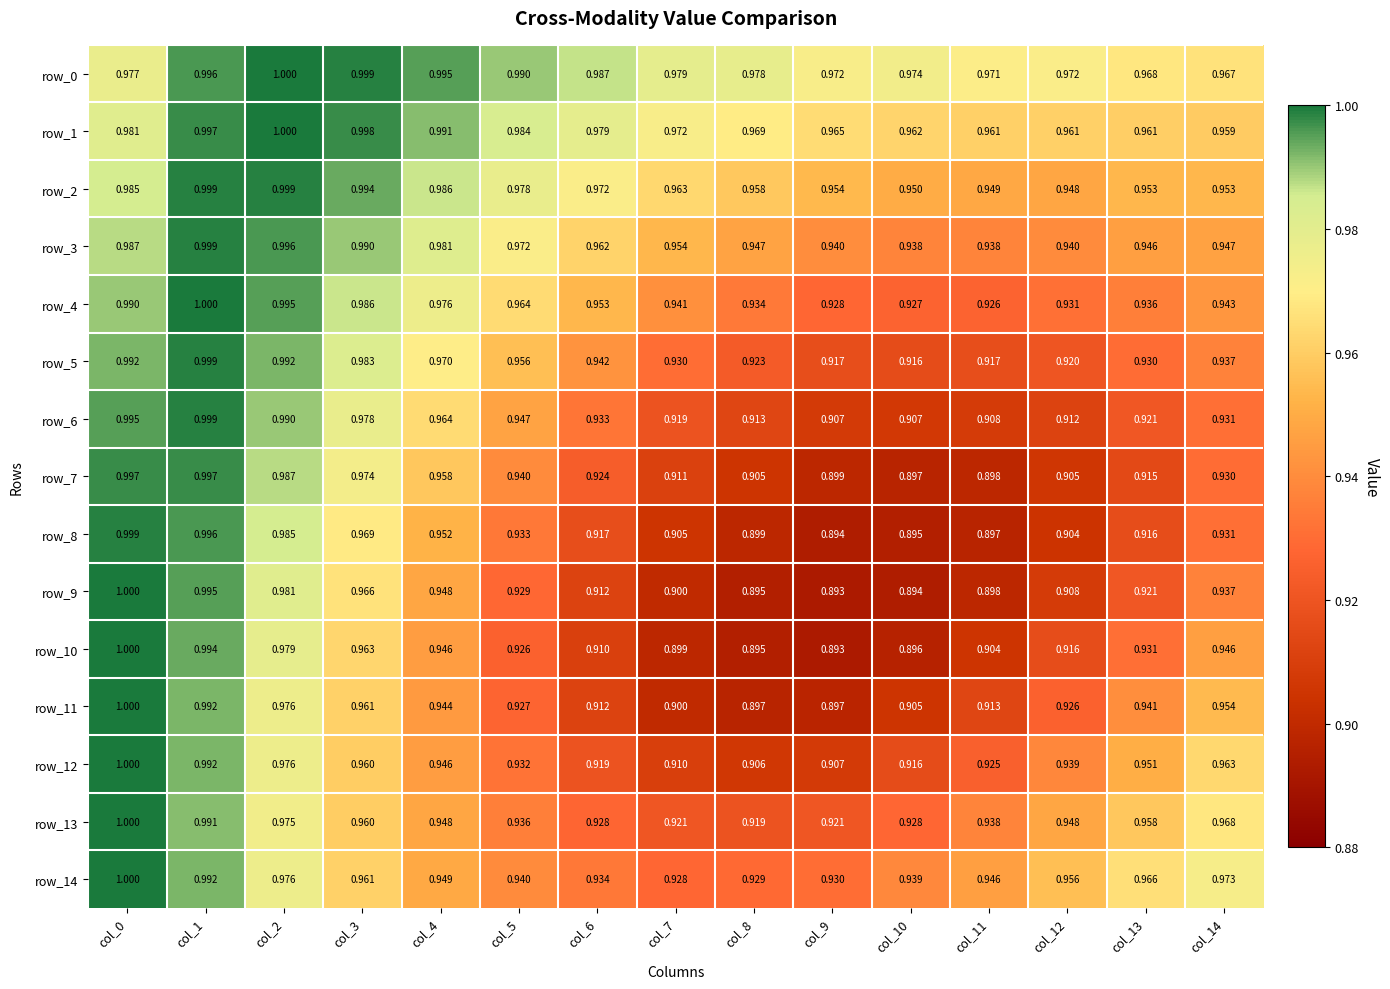

Is the value of row_9 at col_0 greater than the value of row_12 at col_14?

Yes